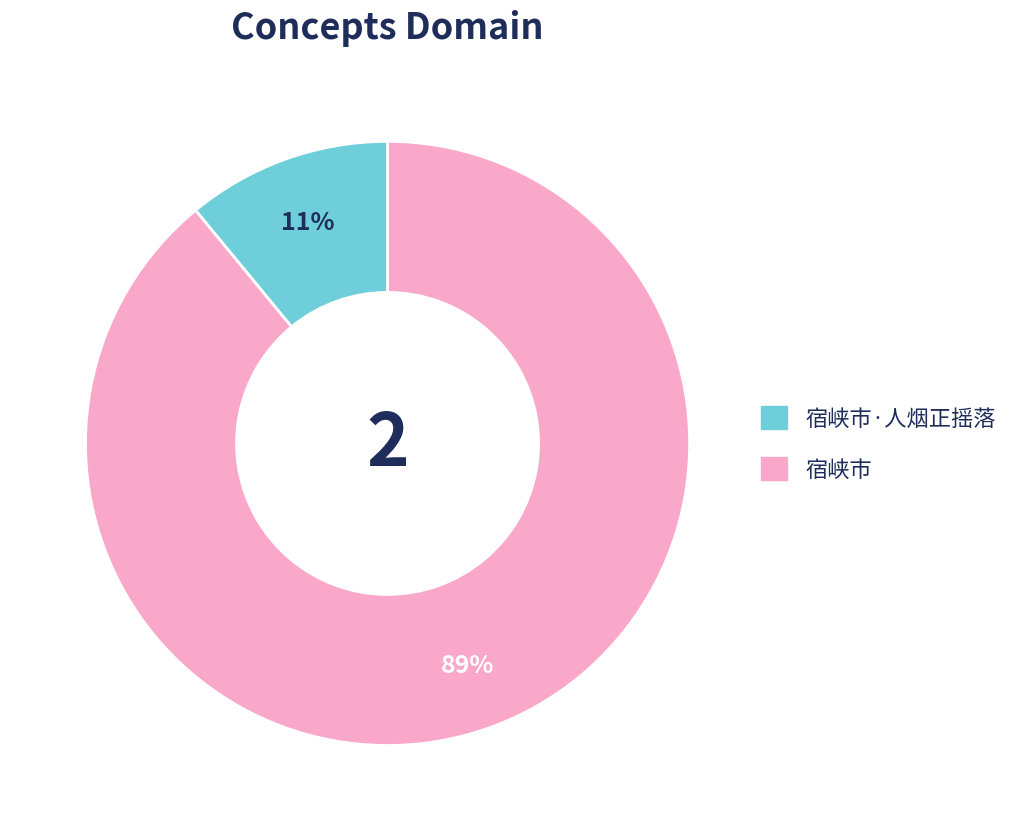

Is the sum of 宿峡市 and 宿峡市·人烟正摇落 greater than half?

Yes